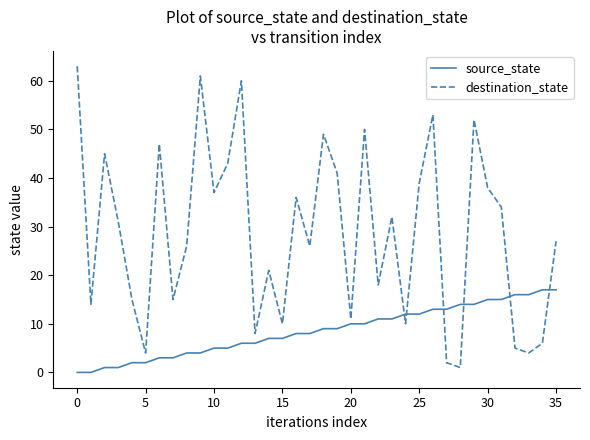

What is the maximum value shown in the chart?

63